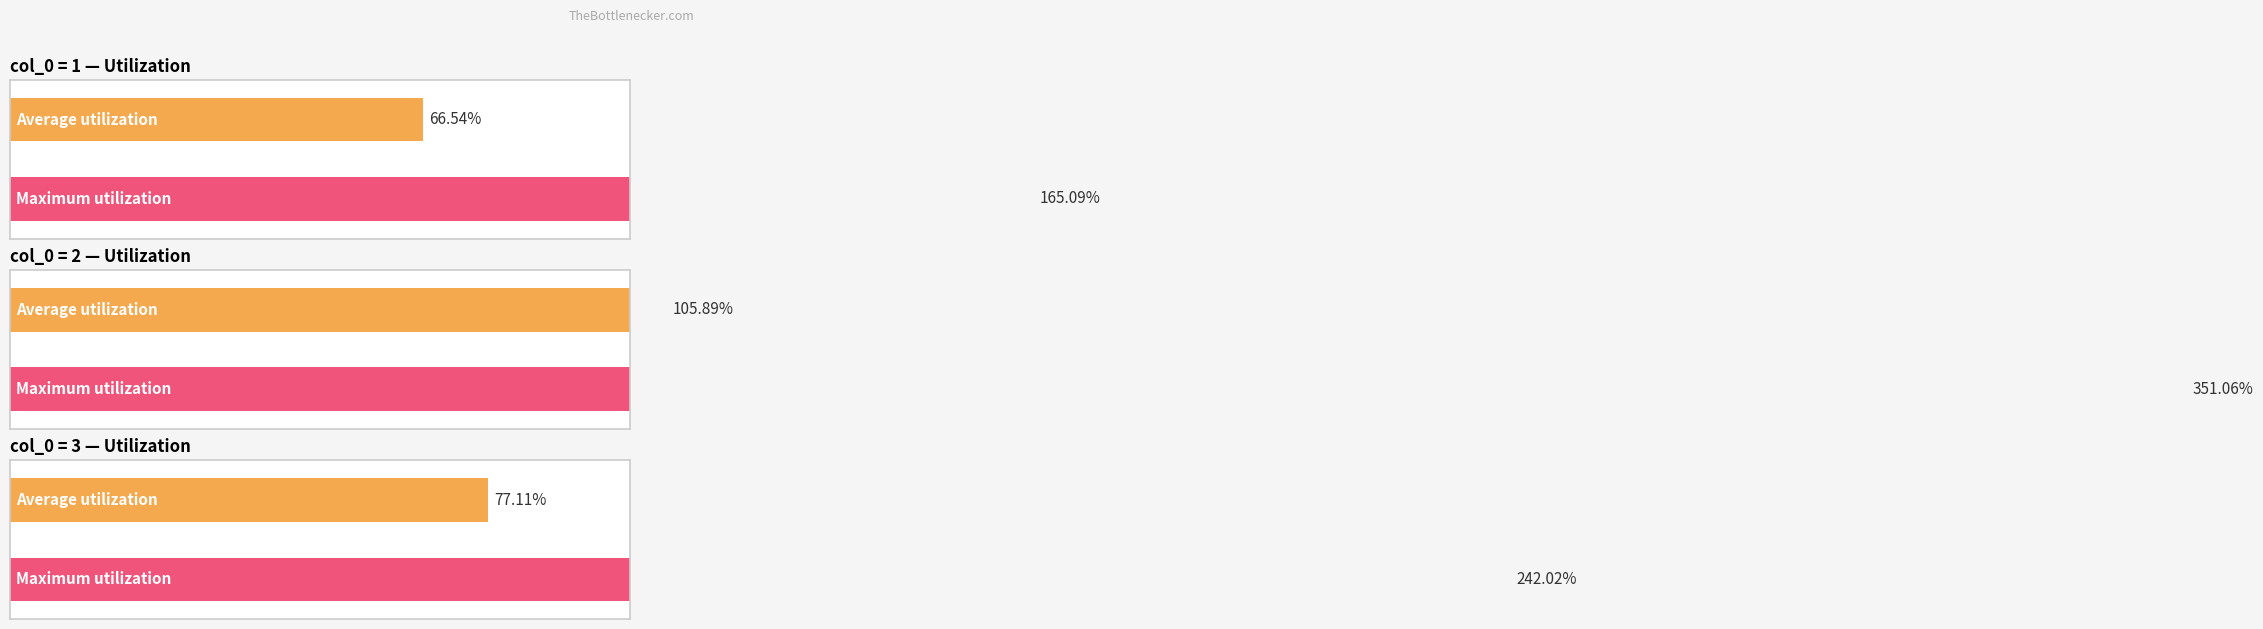

Rank the series by their maximum value, from highest to lowest.

Maximum utilization, Average utilization